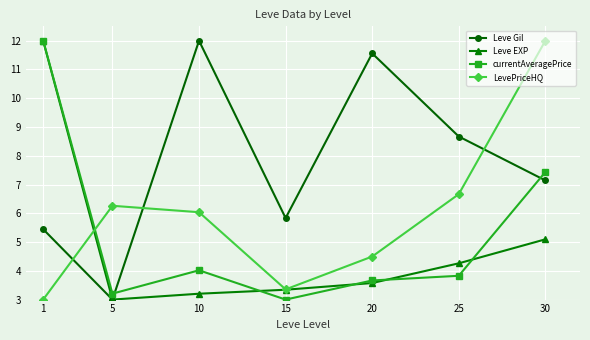

Reading right to left, what are all the values shown in this chart?

Leve Gil: 30=7.1	25=8.7	20=11.6	15=5.8	10=12.0	5=3.0	1=5.4
Leve EXP: 30=5.1	25=4.3	20=3.6	15=3.3	10=3.2	5=3.0	1=12.0
currentAveragePrice: 30=7.4	25=3.8	20=3.7	15=3.0	10=4.0	5=3.2	1=12.0
LevePriceHQ: 30=12.0	25=6.7	20=4.5	15=3.4	10=6.0	5=6.3	1=3.0